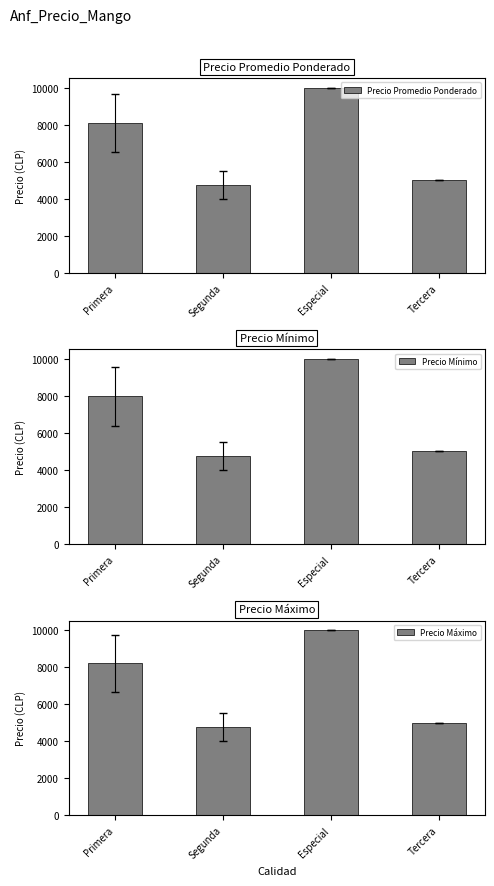

Reading left to right, extract all data points from this chart.

Precio Promedio Ponderado: Primera=8081.9	Segunda=4750.0	Especial=10000.0	Tercera=5000.0
Precio Mínimo: Primera=7985.3	Segunda=4750.0	Especial=10000.0	Tercera=5000.0
Precio Máximo: Primera=8191.2	Segunda=4750.0	Especial=10000.0	Tercera=5000.0